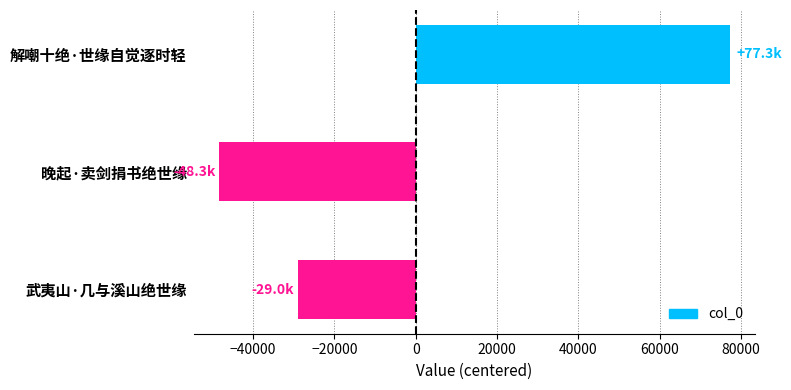

The value at 解嘲十绝·世缘自觉逐时轻 is 127073.5. True or false?

False